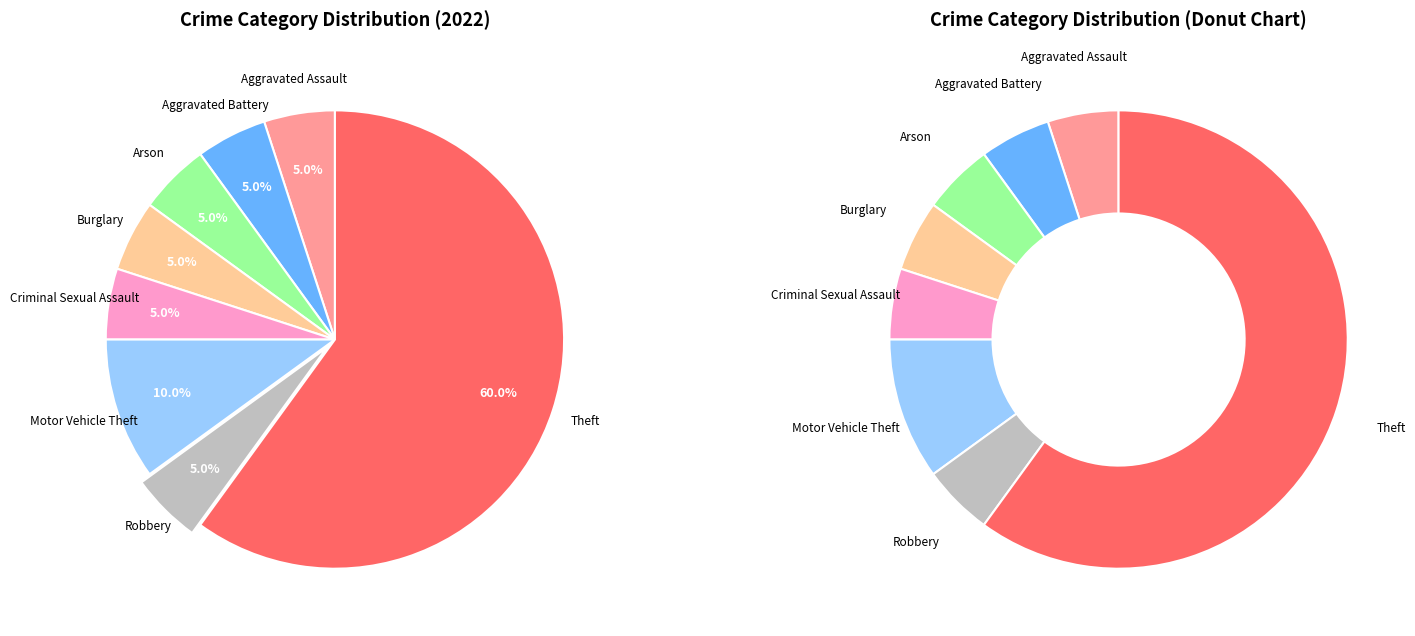

Between Arson and Criminal Sexual Assault, which is larger?

Arson